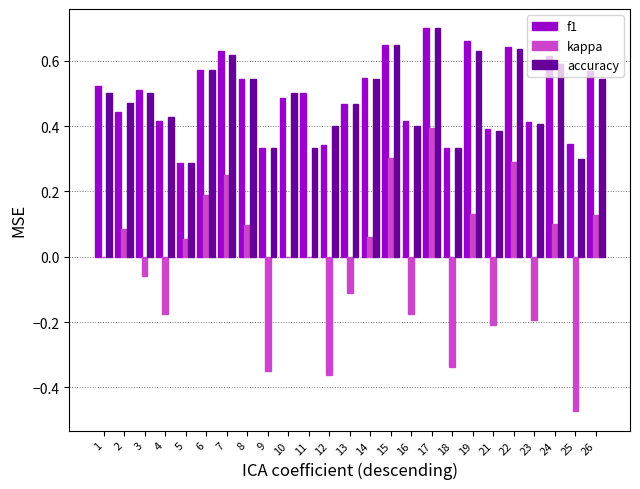

Which series changed the most between 8 and 19?

f1